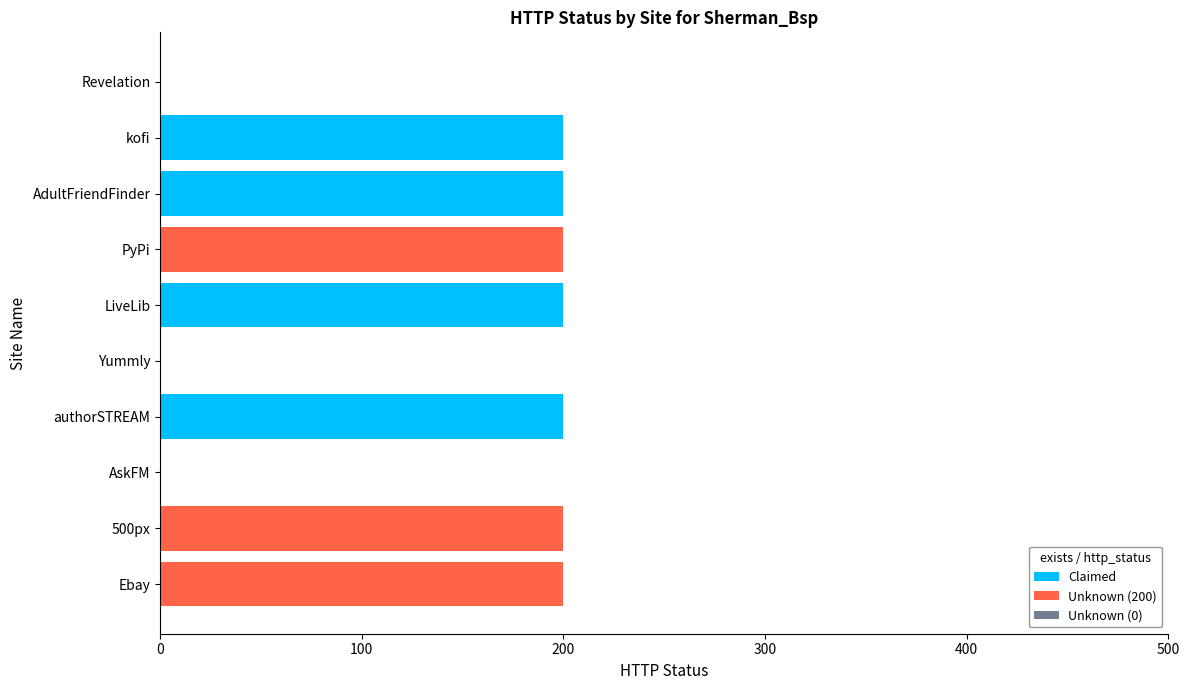

The Claimed series shows 200 at LiveLib. True or false?

True